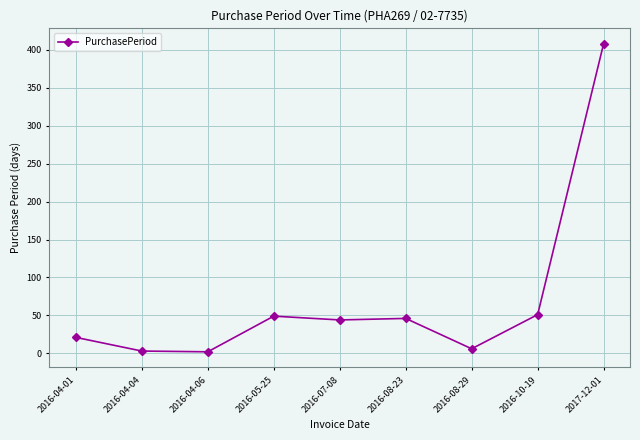

What is the label of the 1st point from the right?

2017-12-01